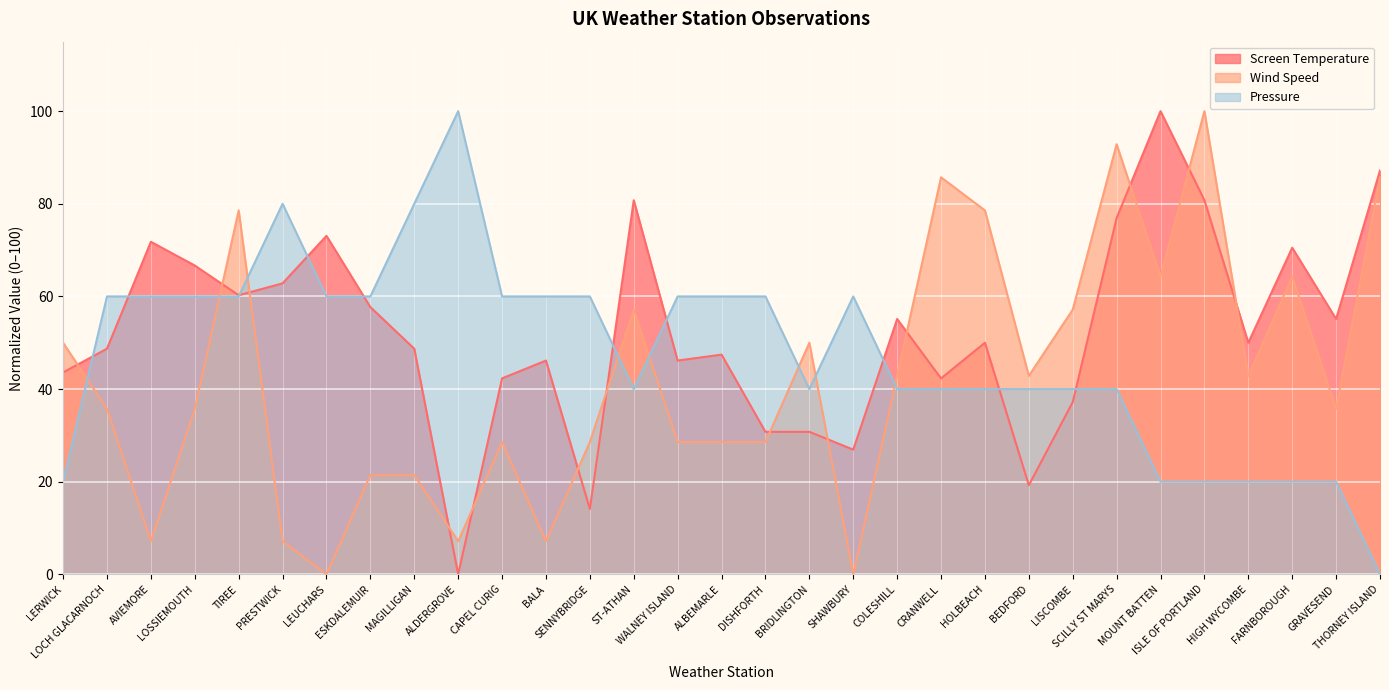

How many lines are shown in the chart?

3